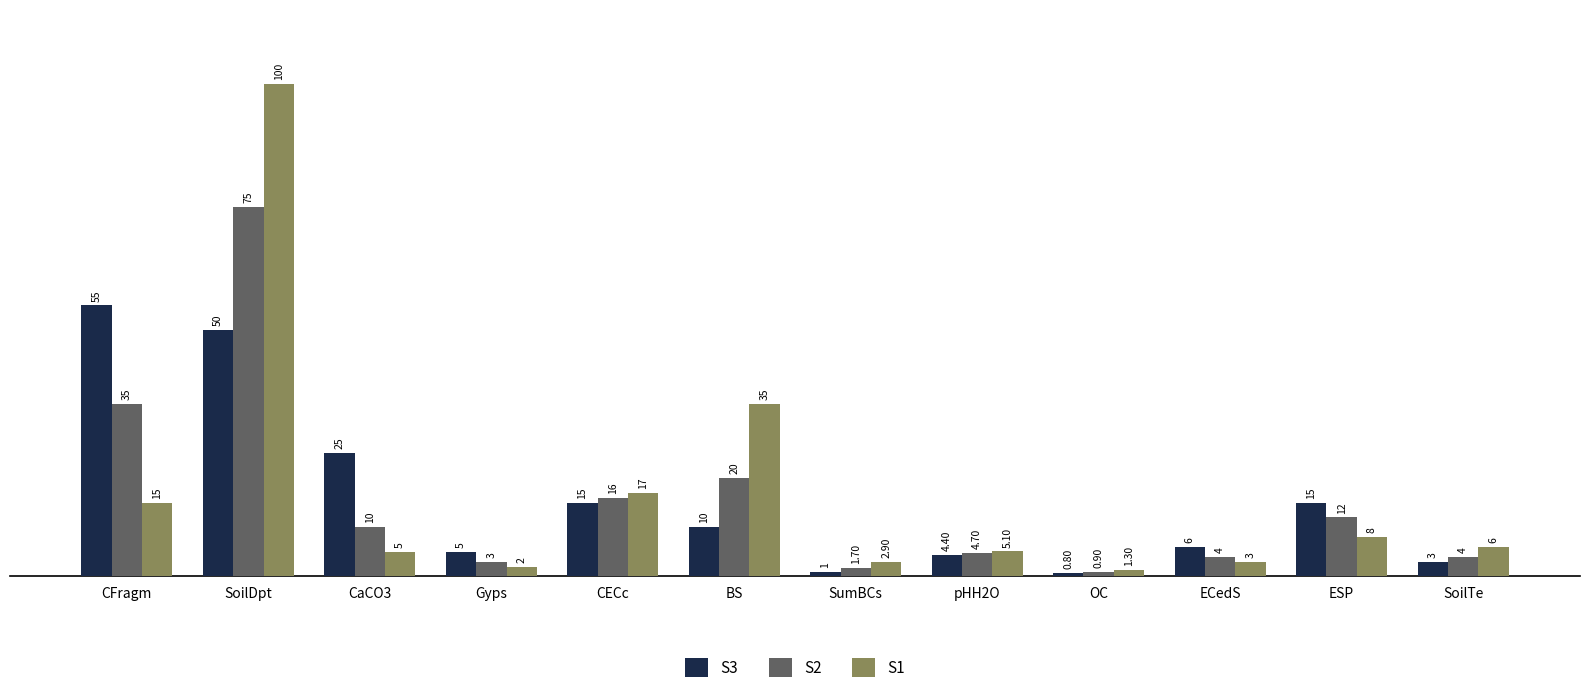

What is the difference between the maximum and minimum values in the S1 series?

98.7